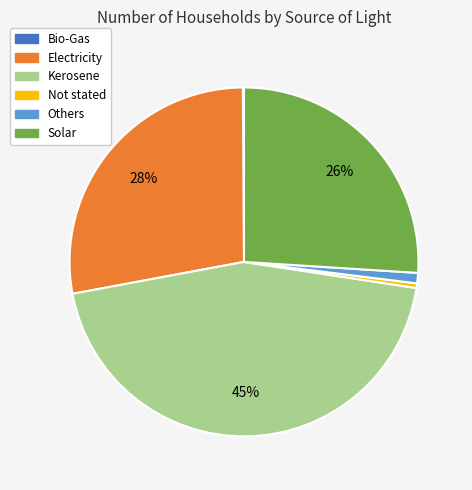

True or false: Others accounts for 1% of the total.

True